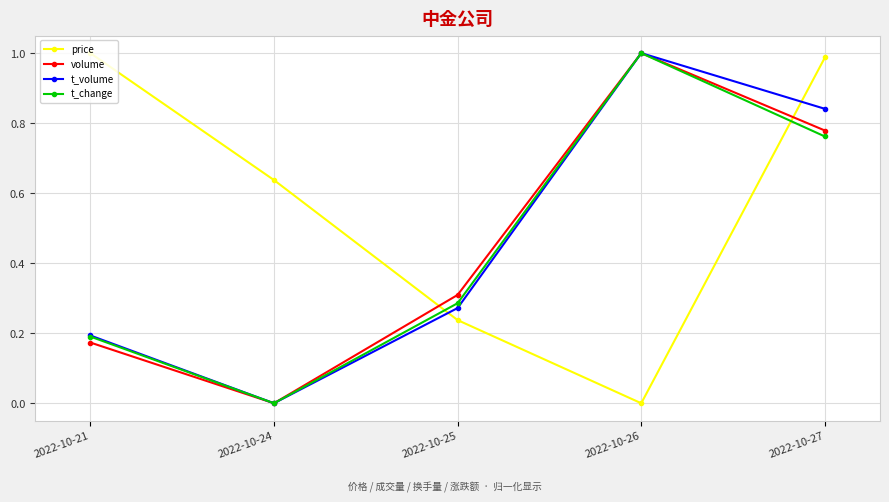

Which series changed the most between 2022-10-26 and 2022-10-27?

price